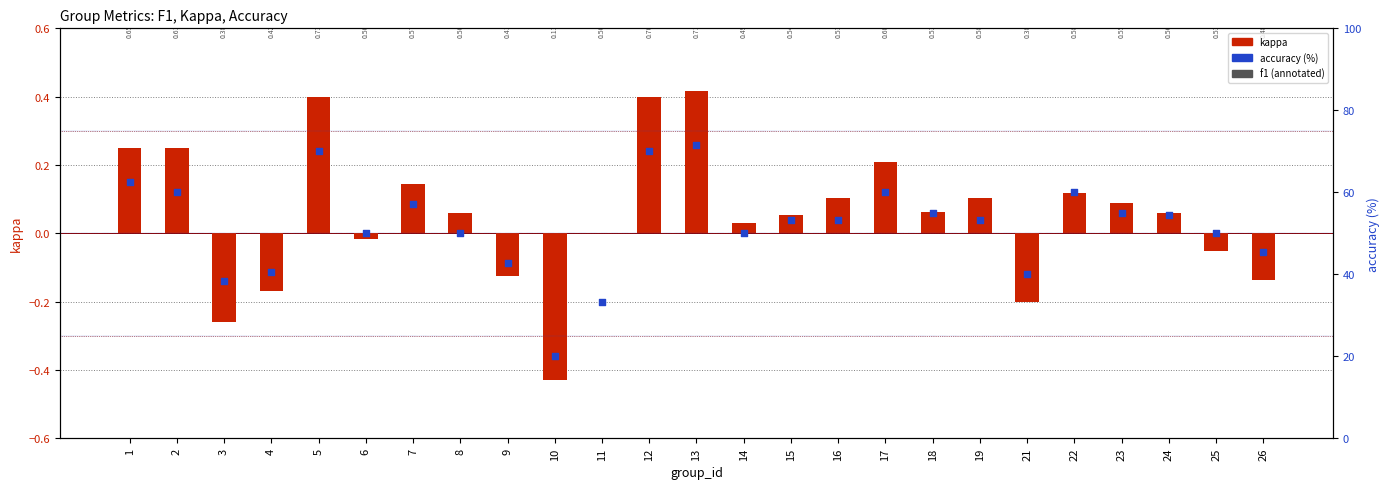

Which series has the widest spread of Y values?

accuracy